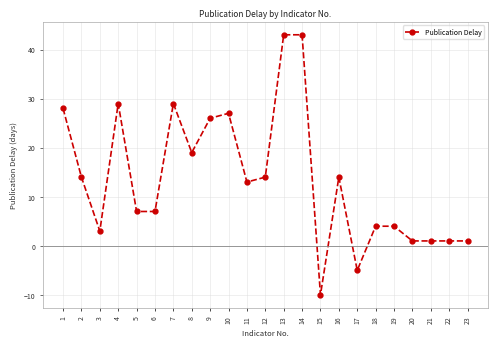

How many values are above zero?

21